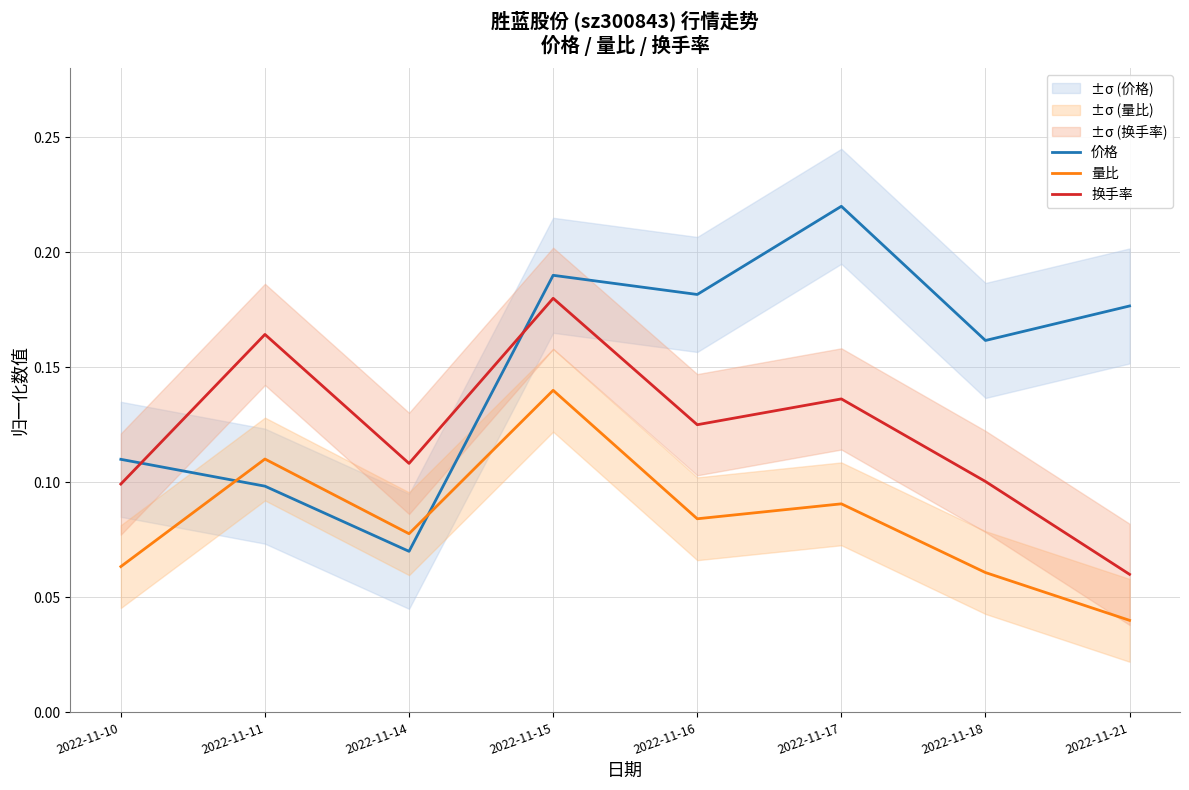

At 2022-11-11, list the series in order from largest to smallest.

换手率, 量比, 价格